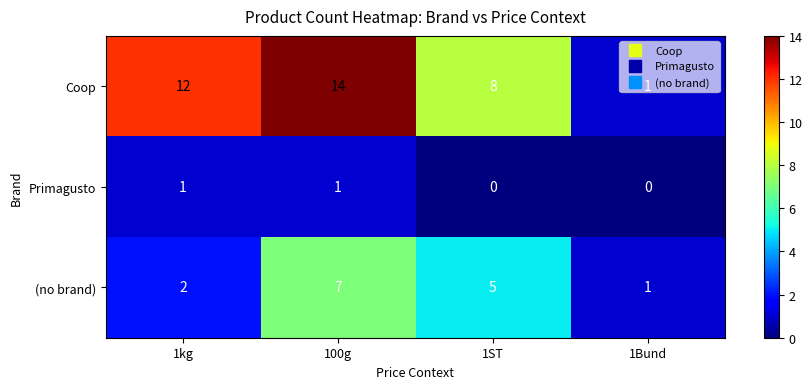

At which category is the sum across all series the highest?

100g